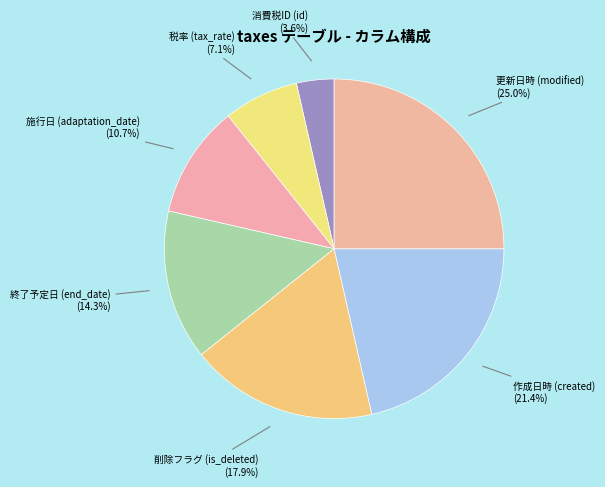

Which has a higher value, 更新日時 (modified) or 消費税ID (id)?

更新日時 (modified)